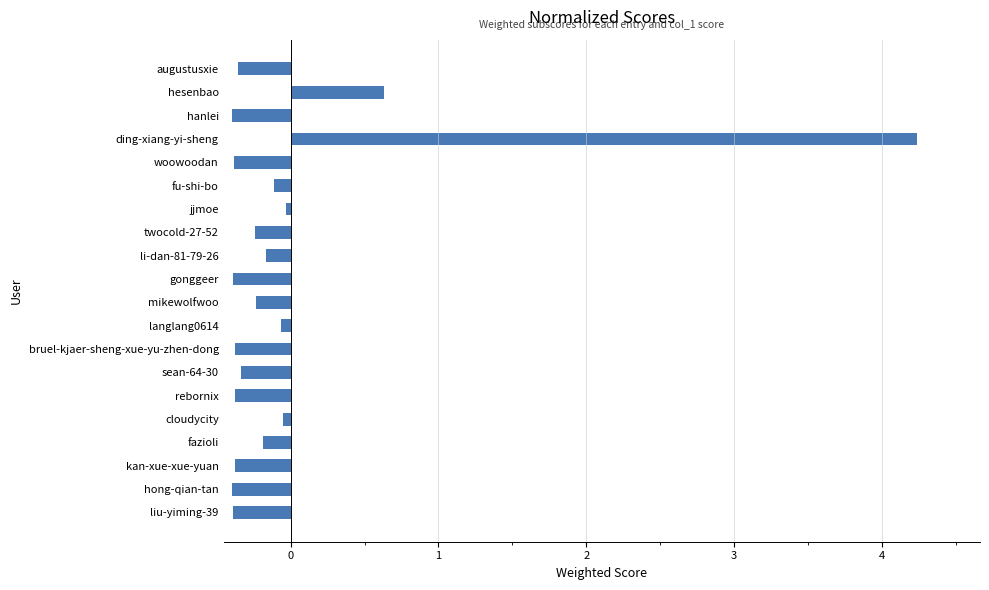

What is the greatest value displayed?

4.2